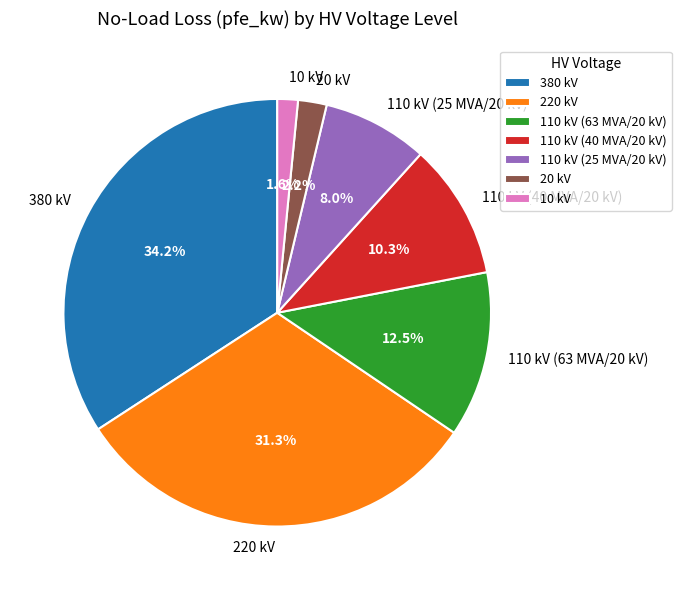

Rank the categories by value from highest to lowest.

380 kV, 220 kV, 110 kV (63 MVA/20 kV), 110 kV (40 MVA/20 kV), 110 kV (25 MVA/20 kV), 20 kV, 10 kV